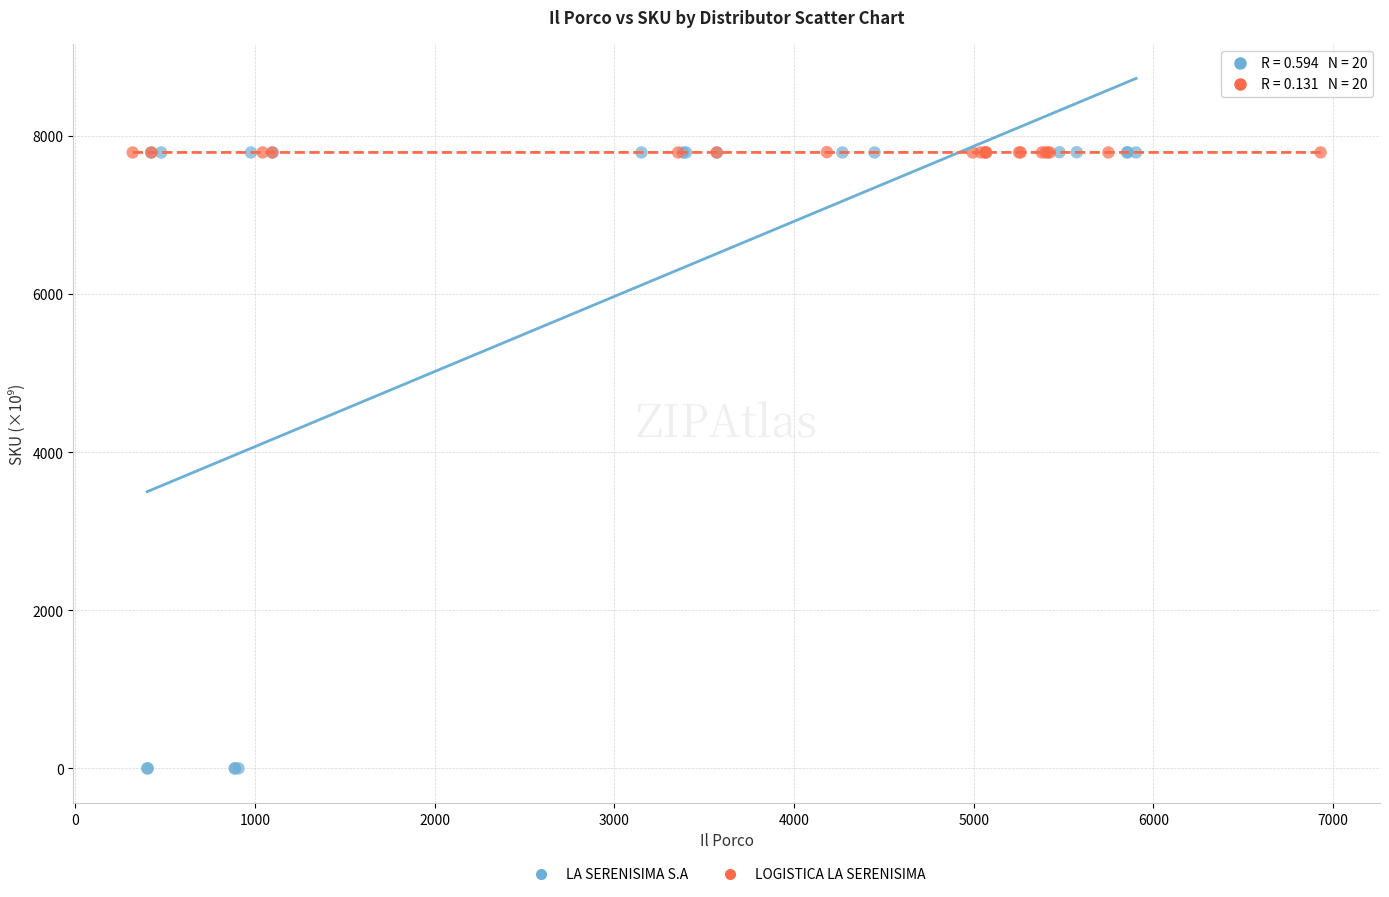

Which series reaches the minimum Y coordinate?

LA SERENISIMA S.A